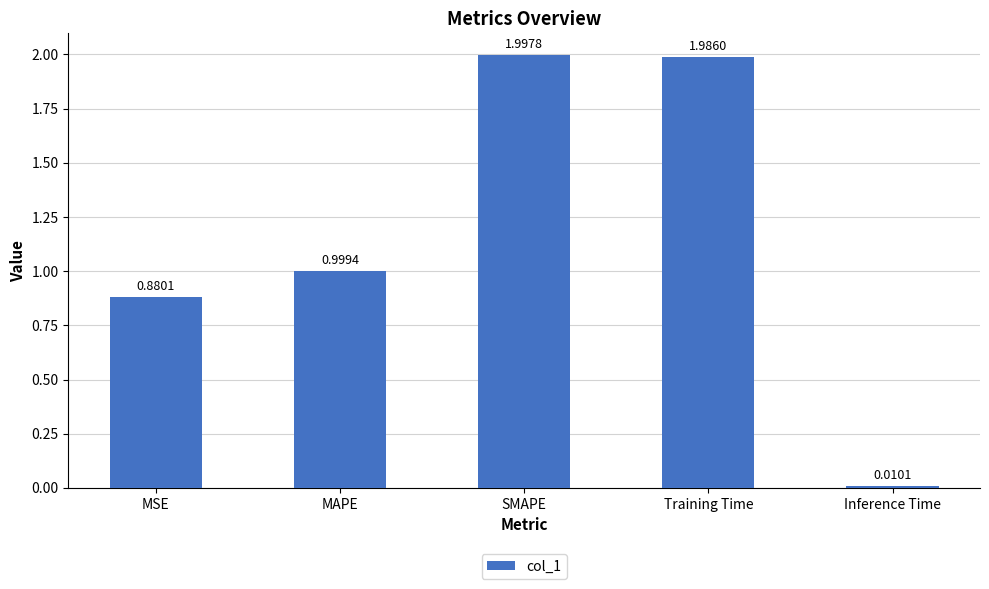

What is the sum of the values at SMAPE and Training Time?

4.0